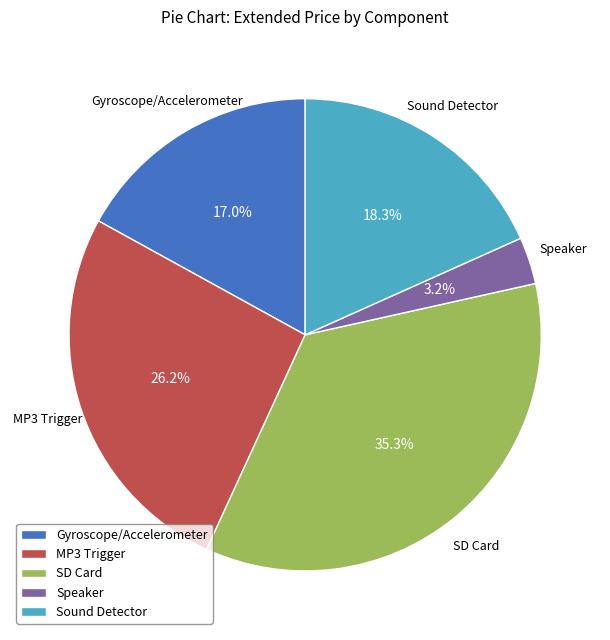

What is the largest slice in the pie chart?

SD Card